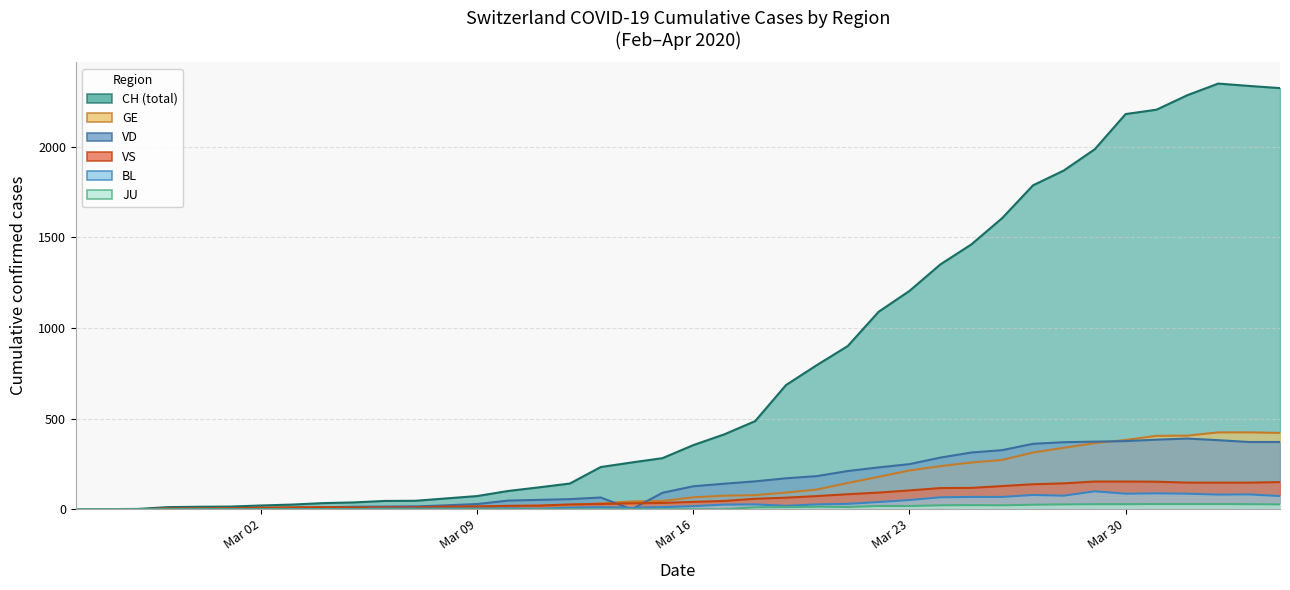

What is the value of the VD point at the 16th from the left?

52